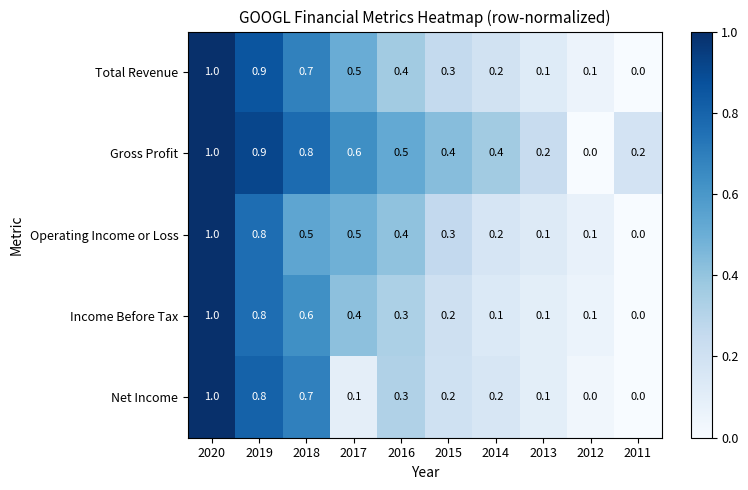

How many data points does each series have?

10